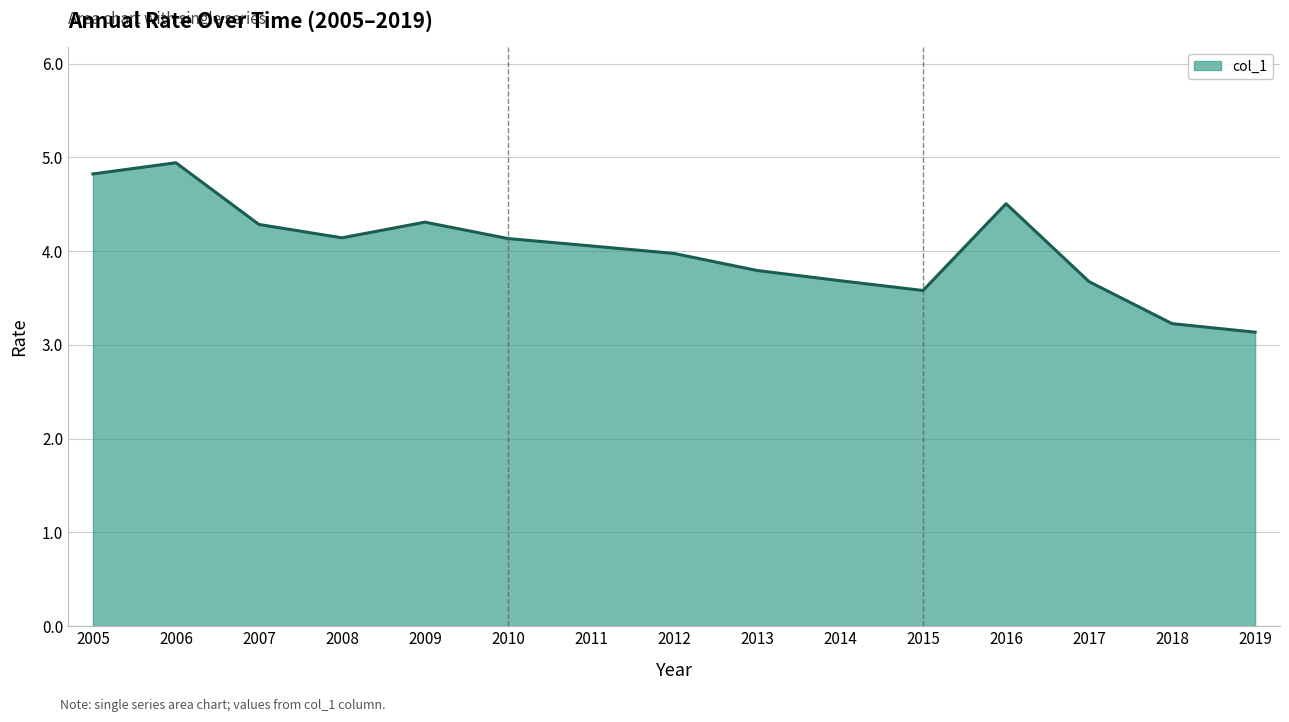

What is the approximate value at 2010?

4.1